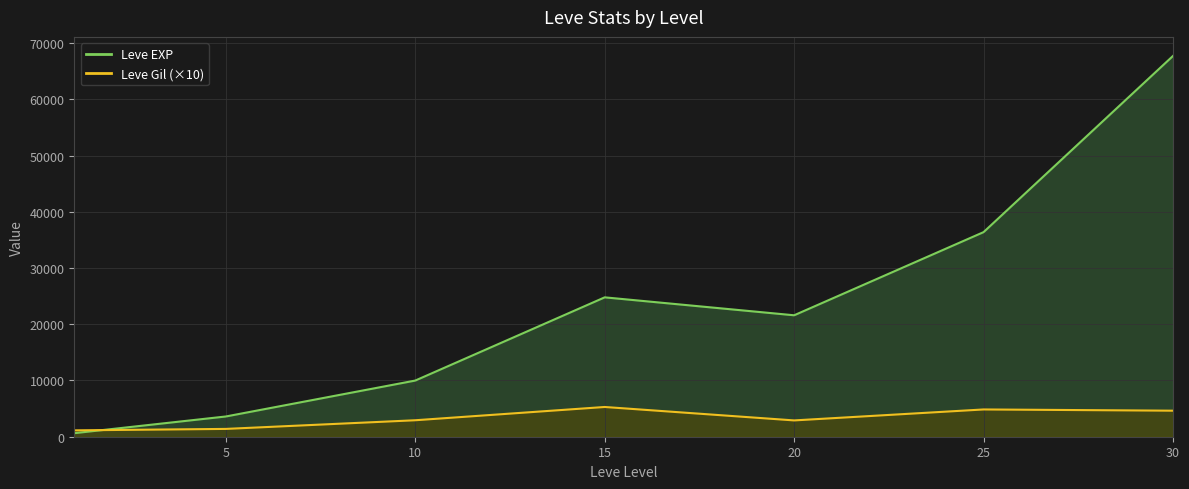

Between 15 and 25, which series saw the biggest shift?

Leve EXP